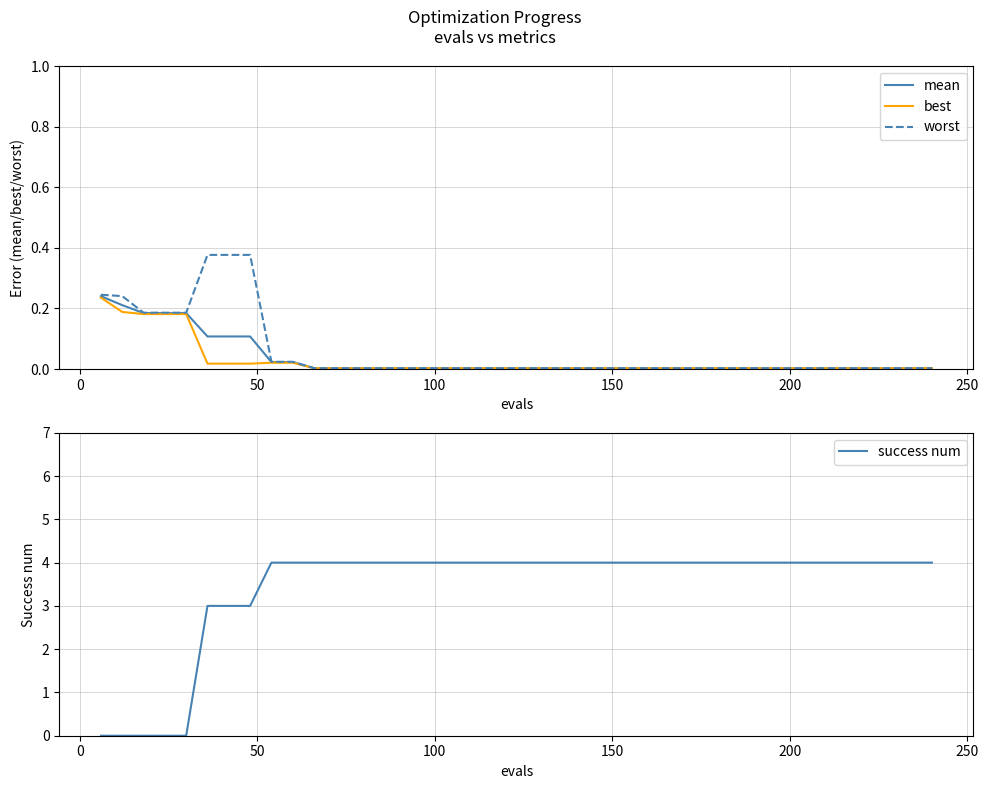

Does the chart display data point markers on the line(s)?

No